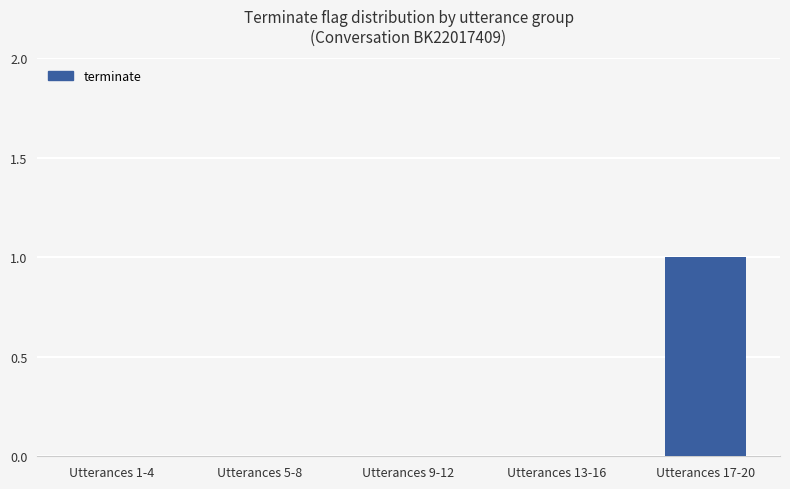

Which label corresponds to the largest value in the chart?

Utterances 17-20